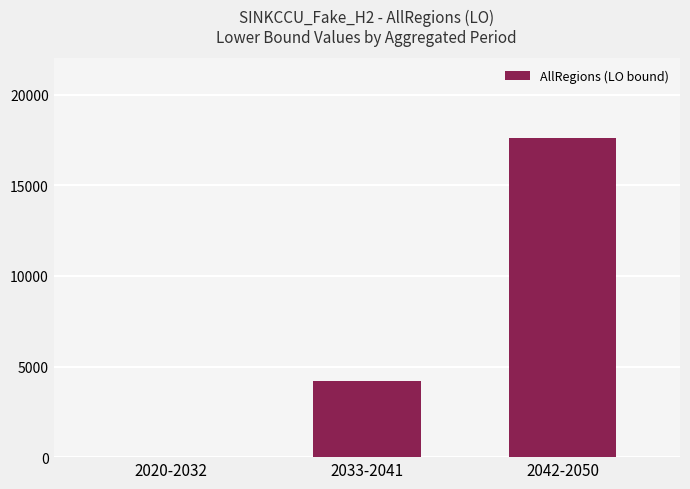

At which label is the value closest to 8800?

2033-2041